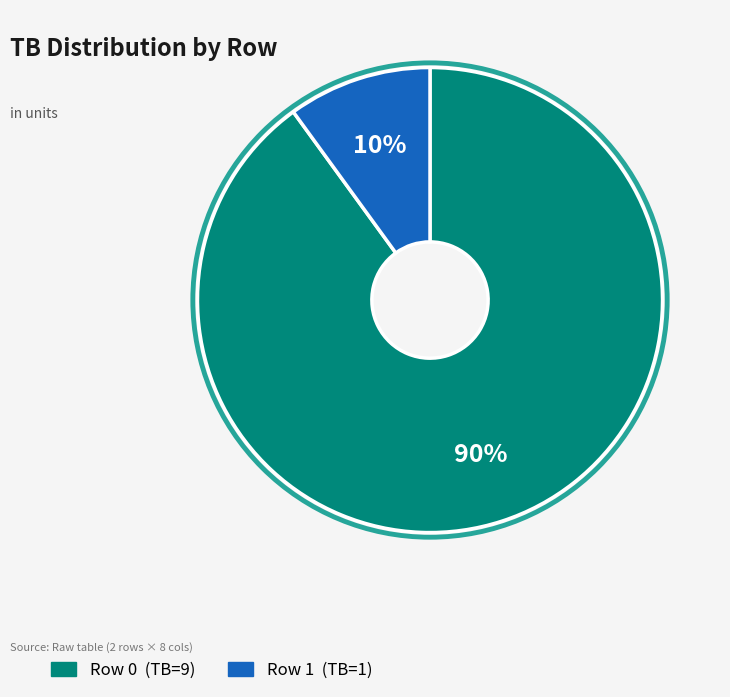

How many segments does this pie chart have?

2